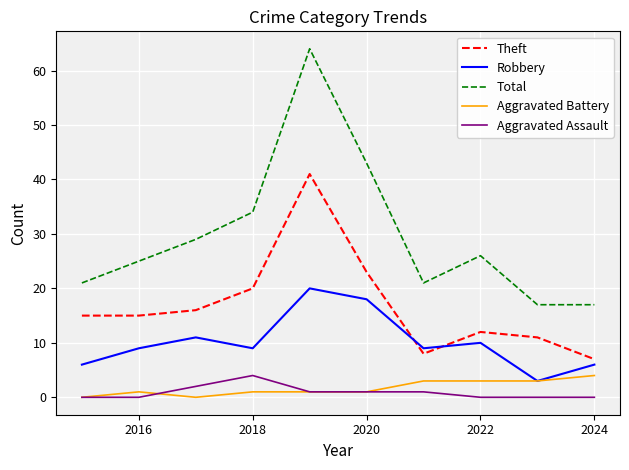

True or false: Aggravated Assault and Total intersect in this chart.

False